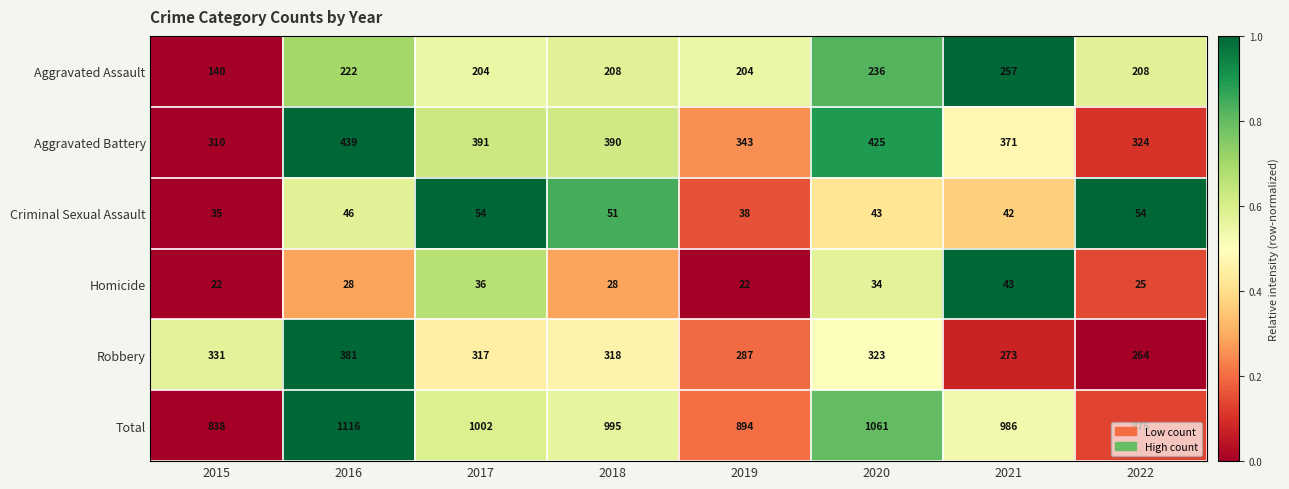

What is the total value across all series at 2020?

2122